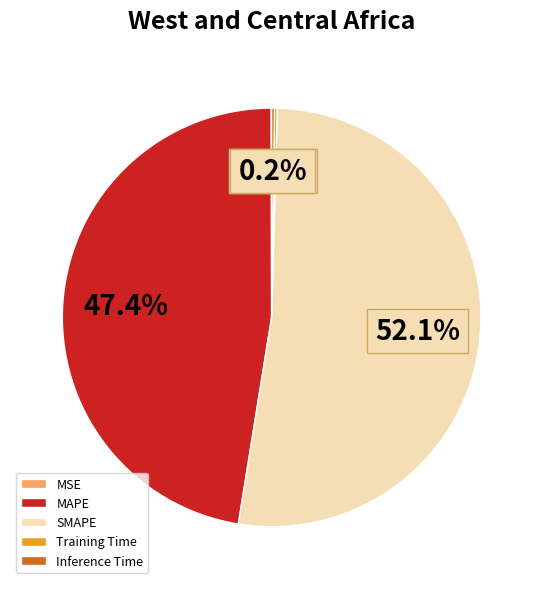

What is the largest slice in the pie chart?

SMAPE